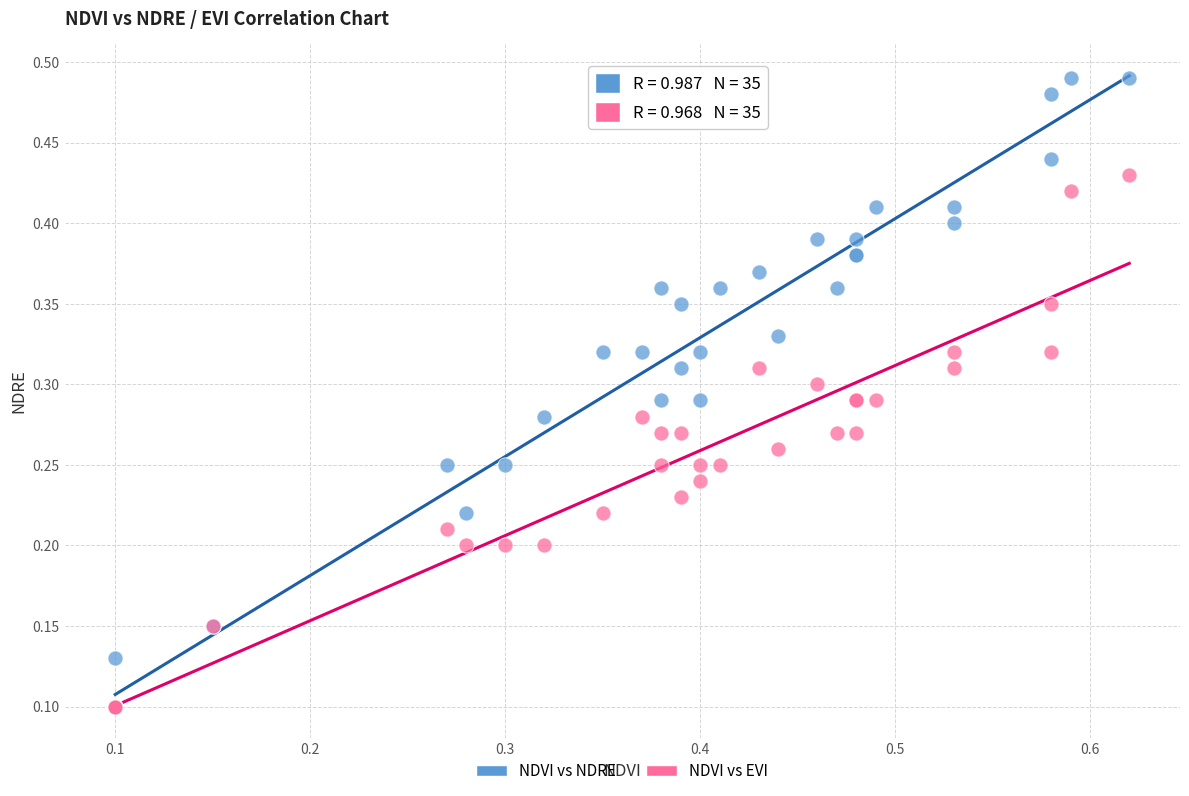

Which series reaches the maximum Y coordinate?

NDVI vs NDRE